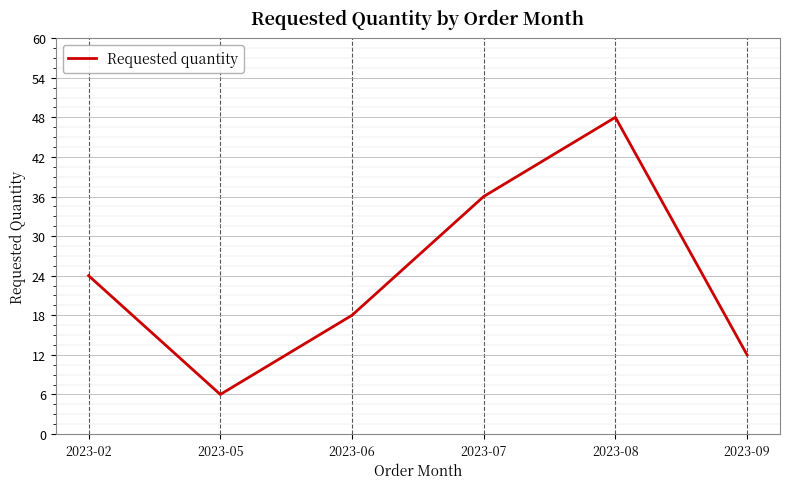

Is it true that the value at 2023-09 is 12?

True